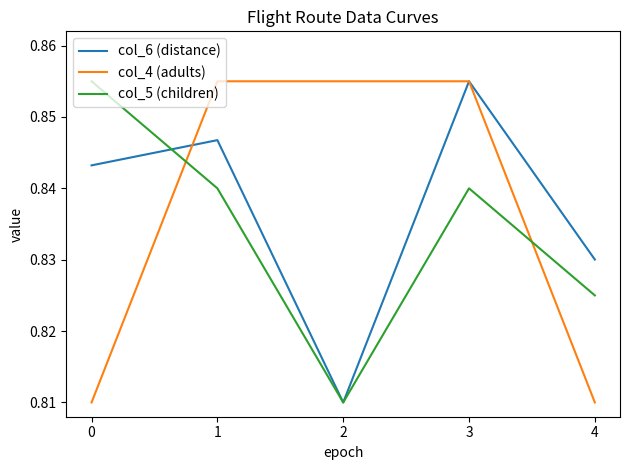

Between which two adjacent categories do col_5 (children) and col_4 (adults) first intersect?

0 and 1